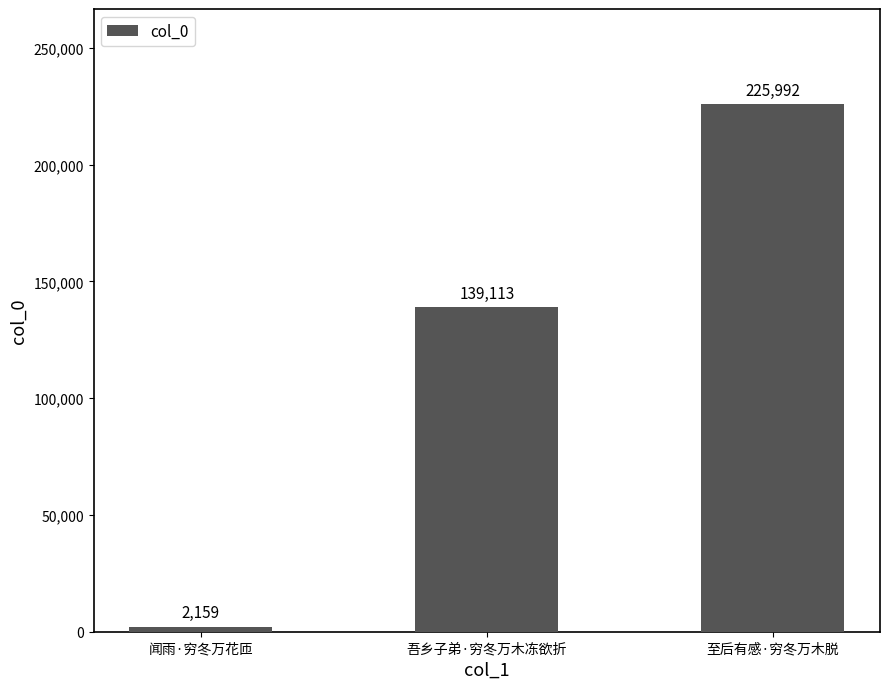

What is the maximum value shown in the chart?

225992